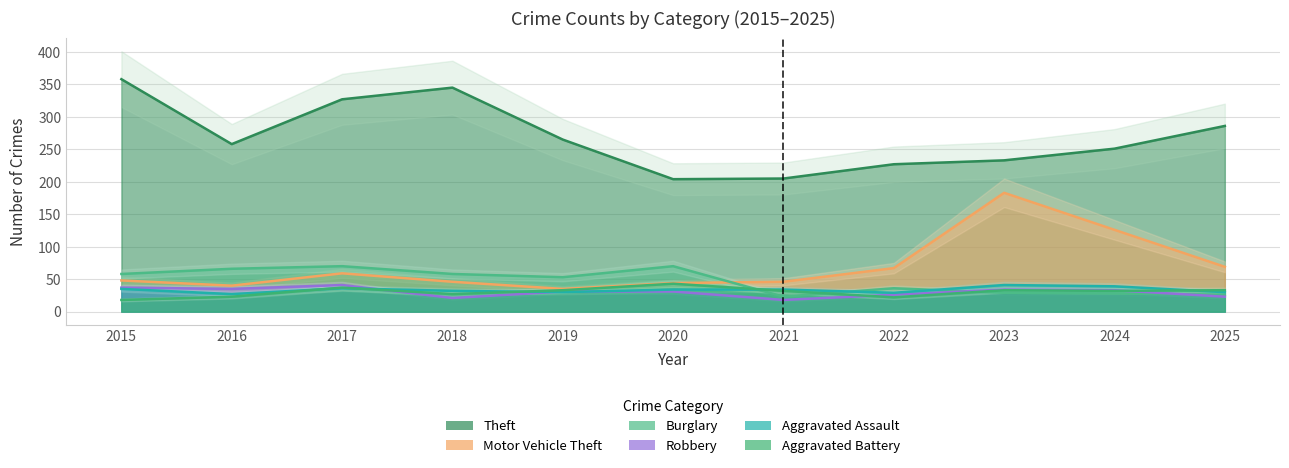

How many times do Aggravated Battery and Aggravated Assault cross each other?

5